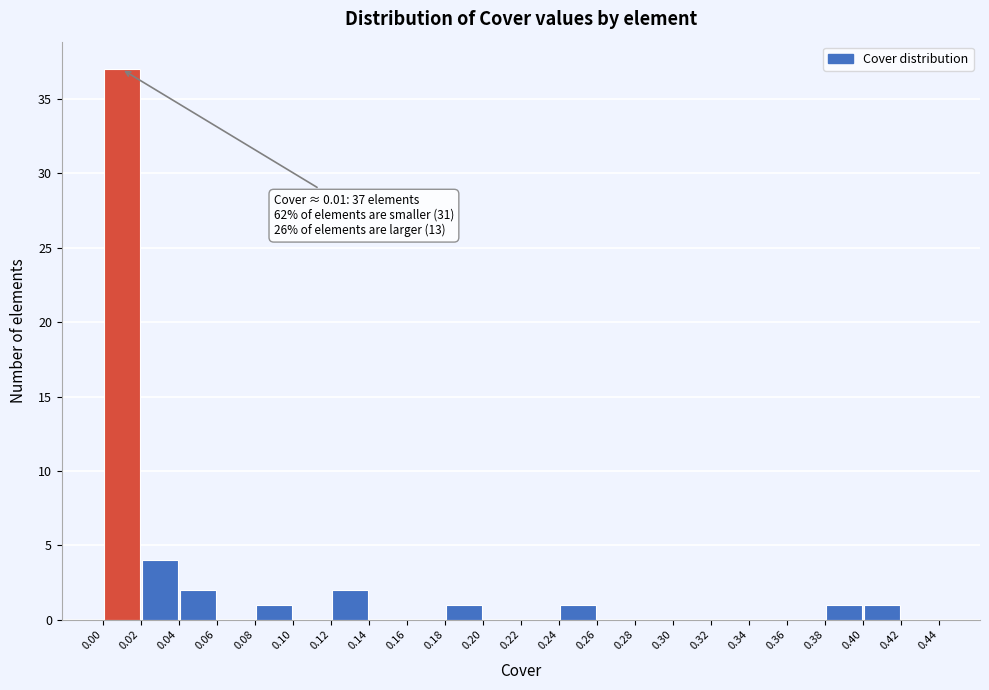

Which range on the x-axis has the tallest bar?

0.00 to 0.02